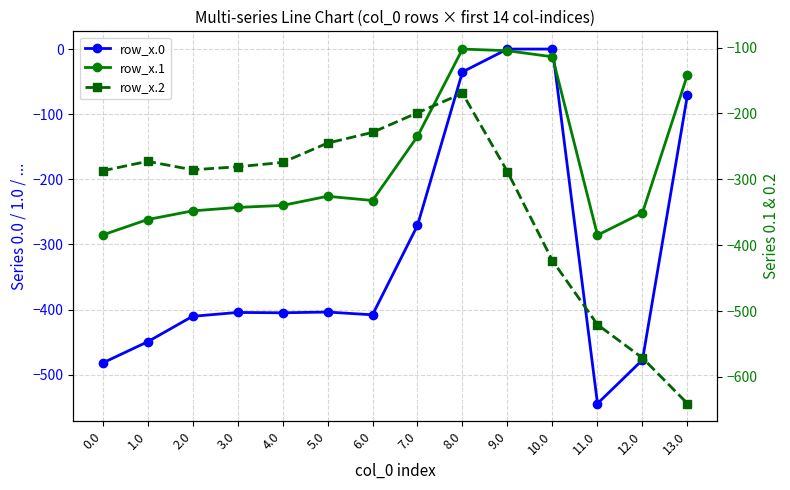

Rank the series by their average value, from lowest to highest.

row_x.2, row_x.0, row_x.1